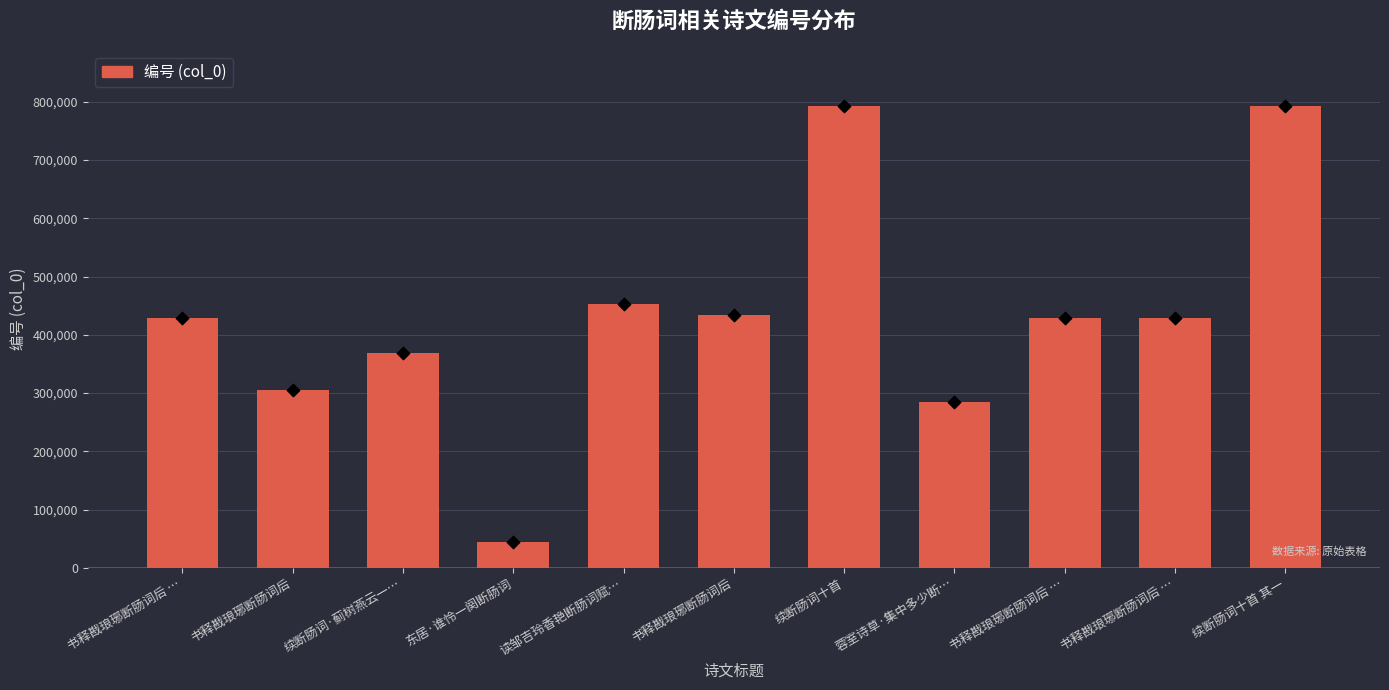

What is the ratio of the value at 书释戡琅琊断肠词后 to the value at 书释戡琅琊断肠词后 …?

1.0